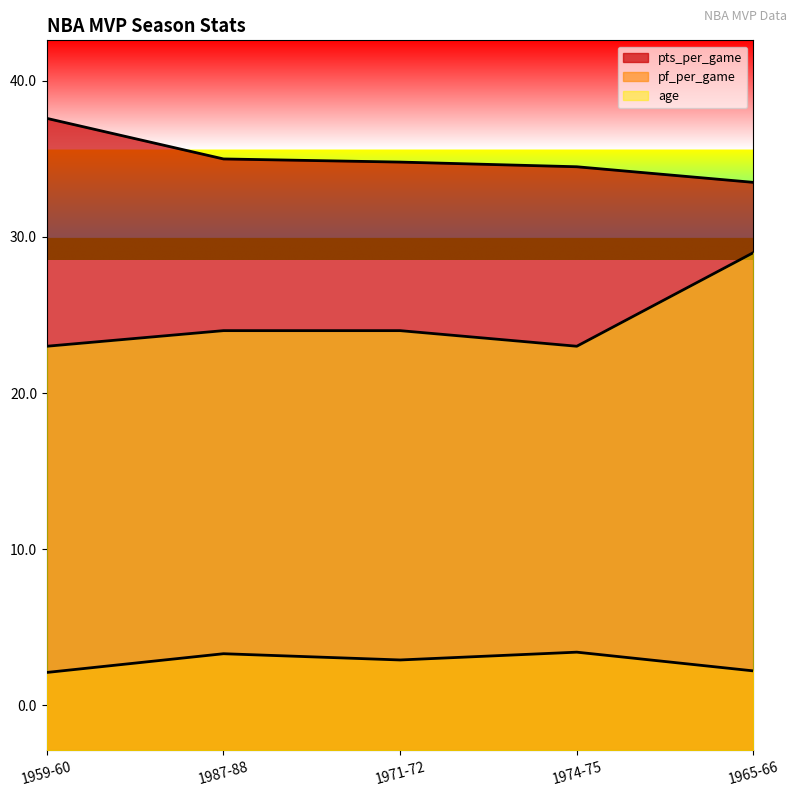

At which category is the sum across all series the highest?

1965-66